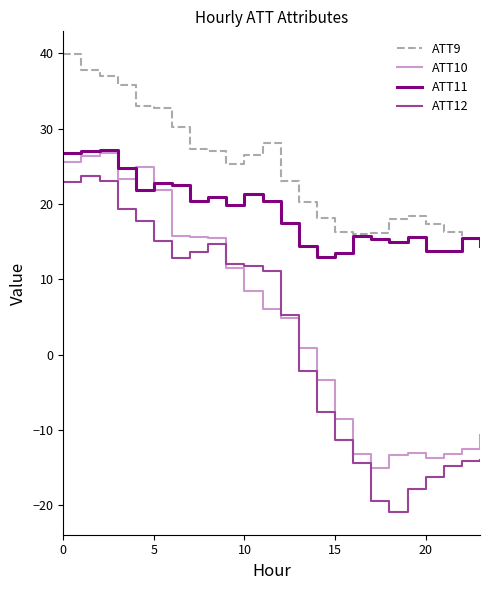

True or false: ATT12 and ATT11 cross at least once.

False